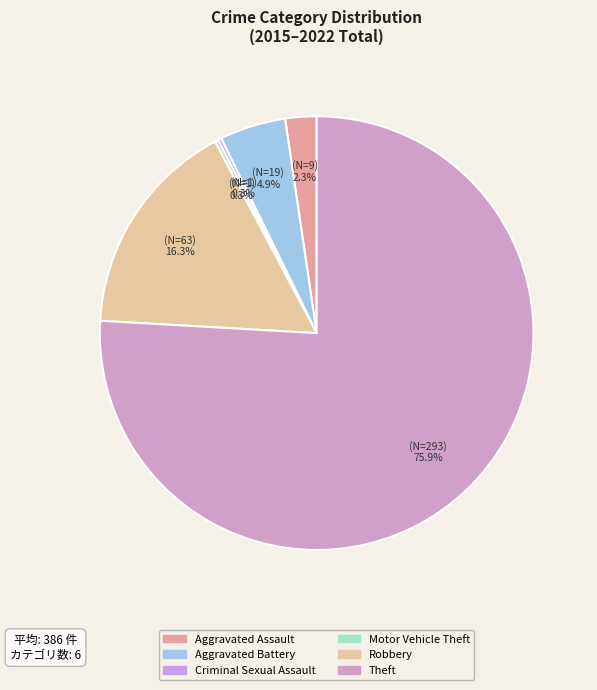

What percentage is the Robbery slice, to the nearest percent?

16%